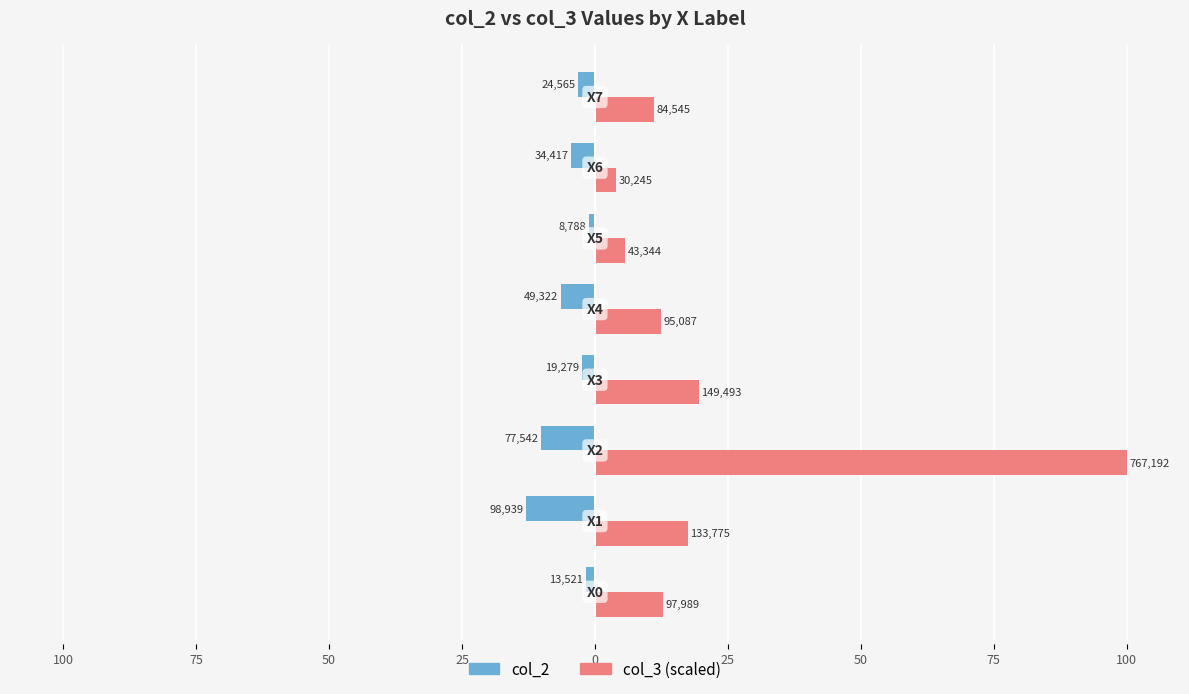

What are all the series names shown in the legend?

col_2, col_3 (scaled)